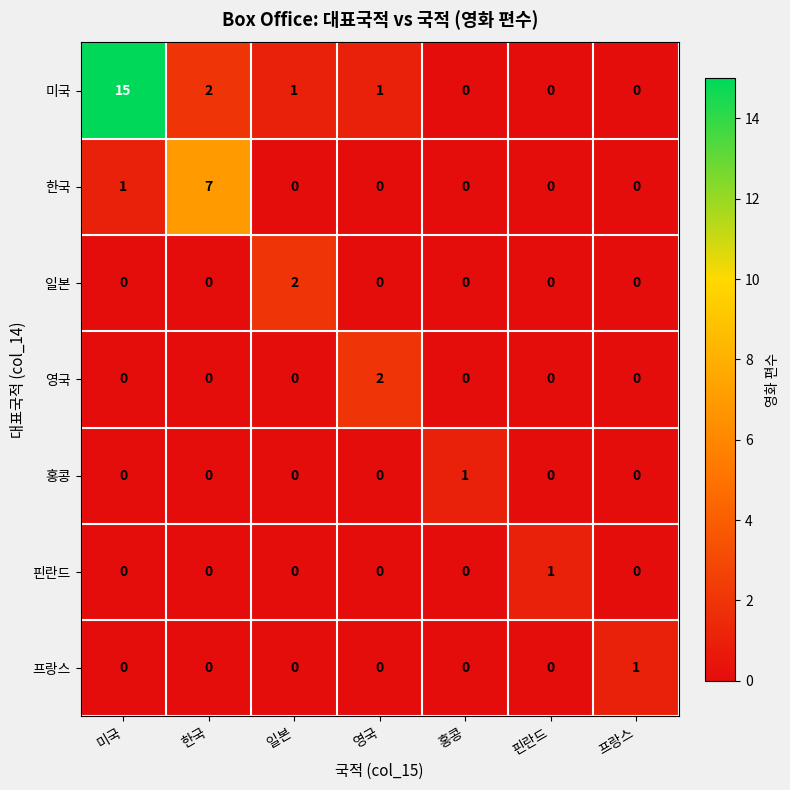

Which category has the highest value in the 미국 series?

미국